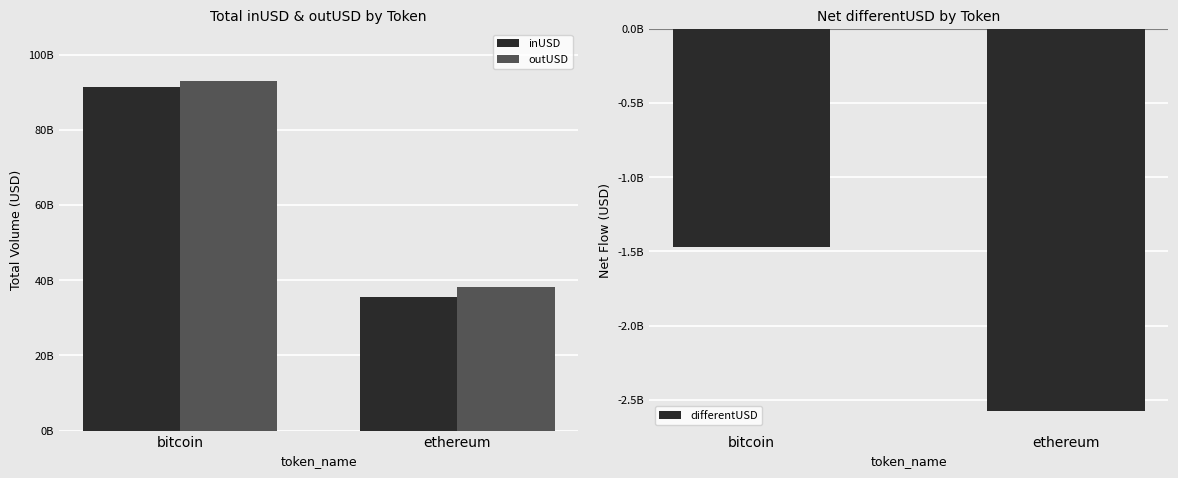

What is the minimum value shown in the chart?

-2579759564.0